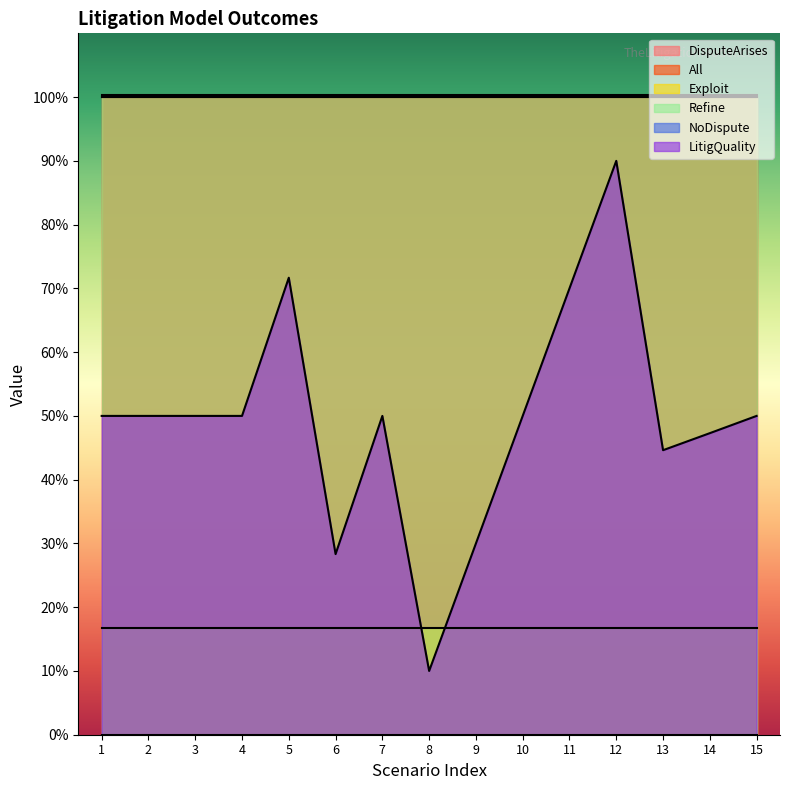

What are all the series names shown in the legend?

DisputeArises, All, Exploit, Refine, NoDispute, LitigQuality